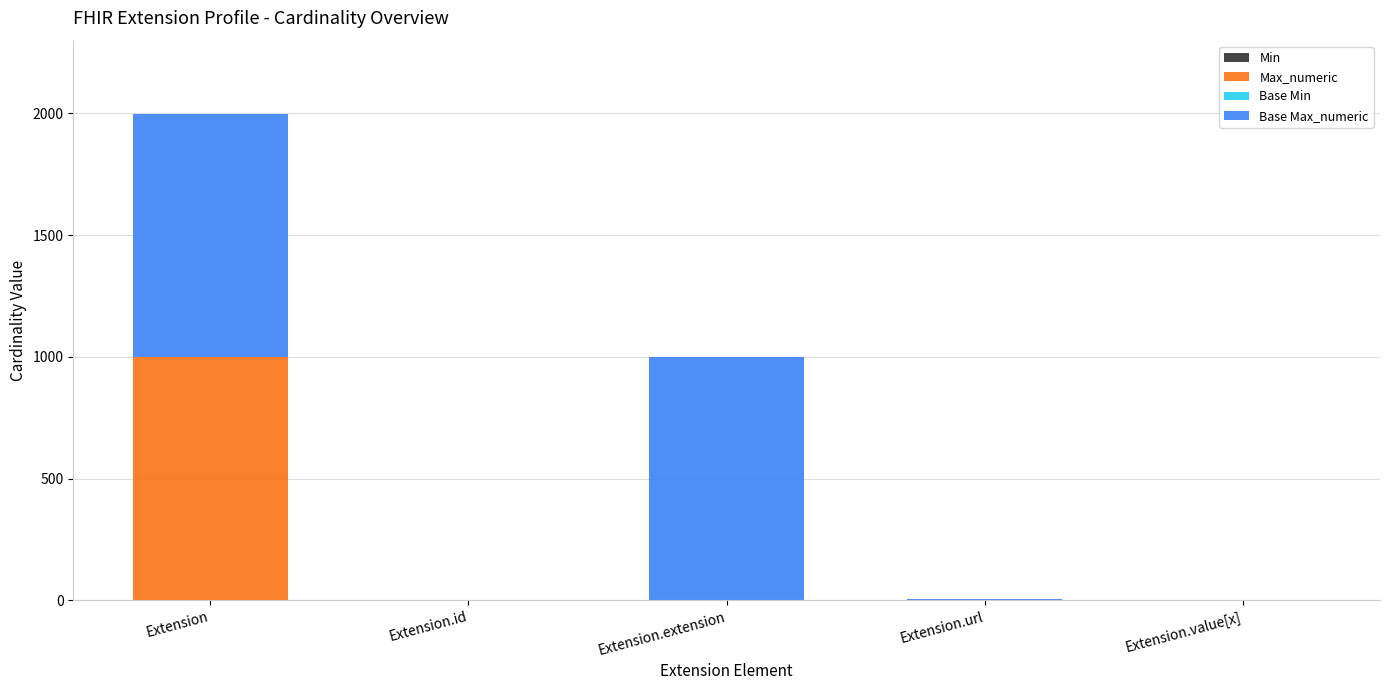

How many series are shown in this chart?

4